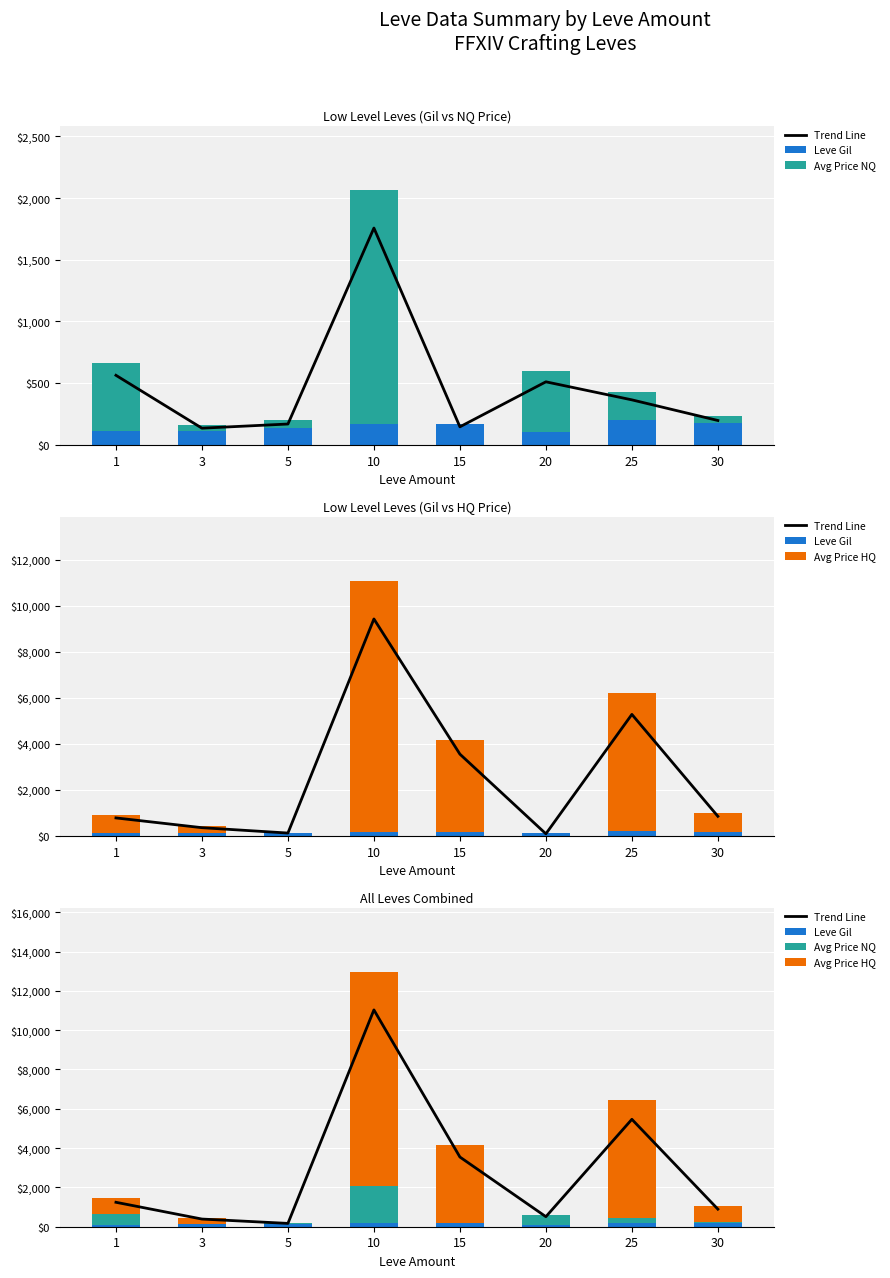

What is the approximate value of Leve Gil at 30?

175.0